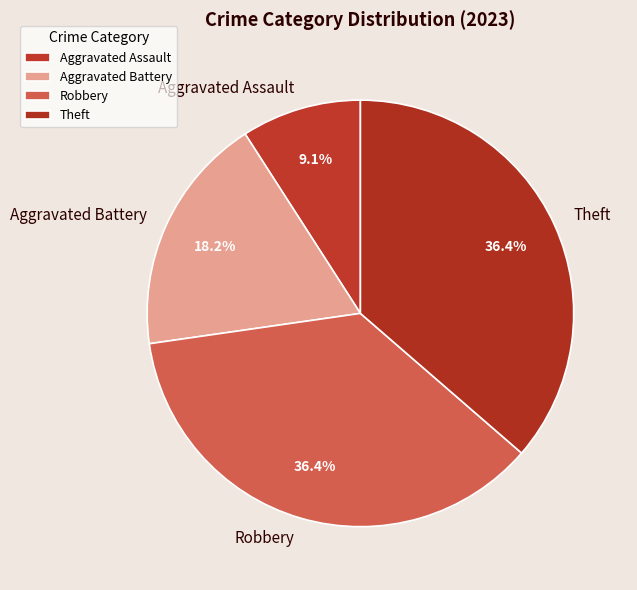

Which has a higher value, Robbery or Aggravated Assault?

Robbery